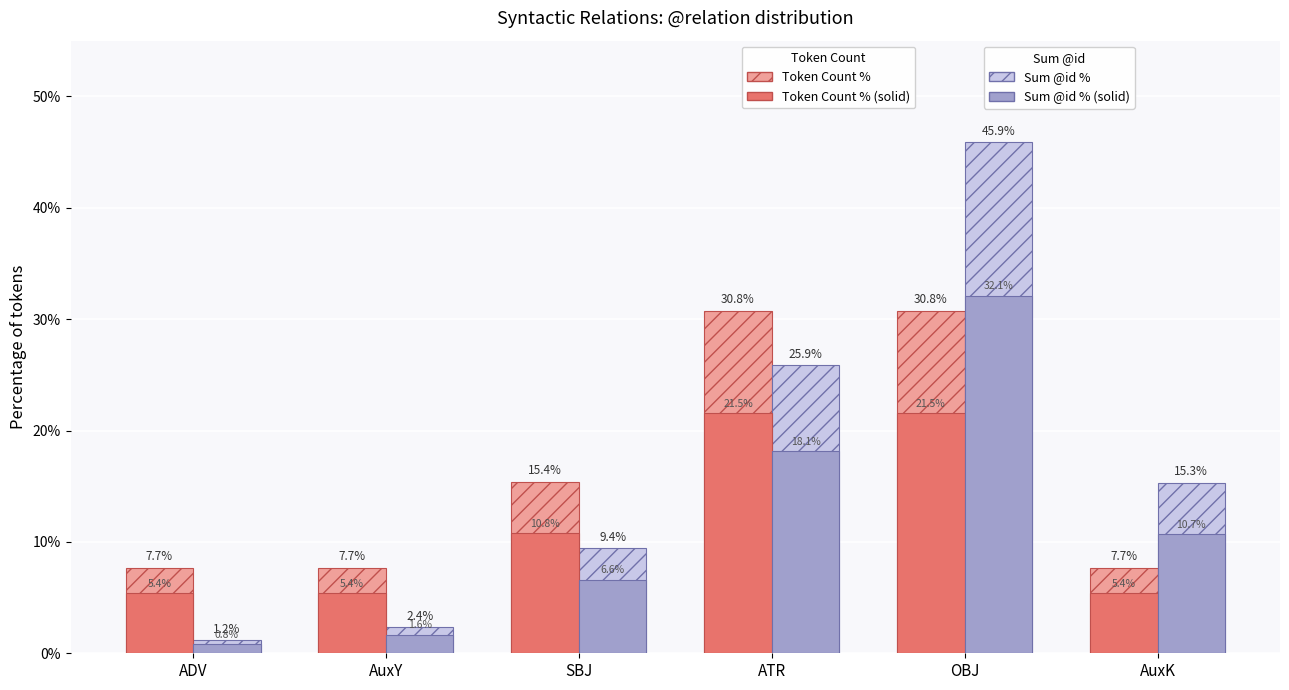

Which category has the lowest value across all series?

ADV